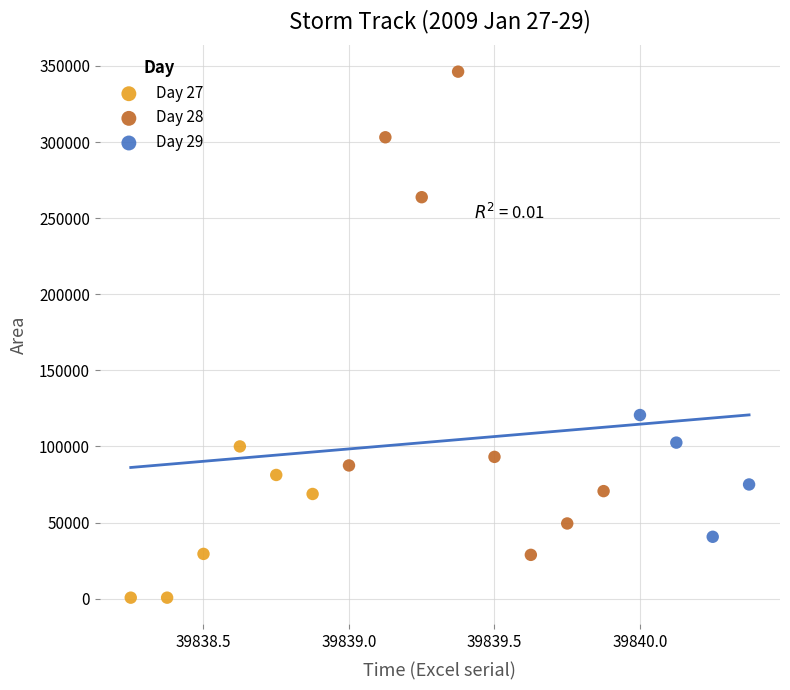

Which series contains the highest Y value?

Day 28